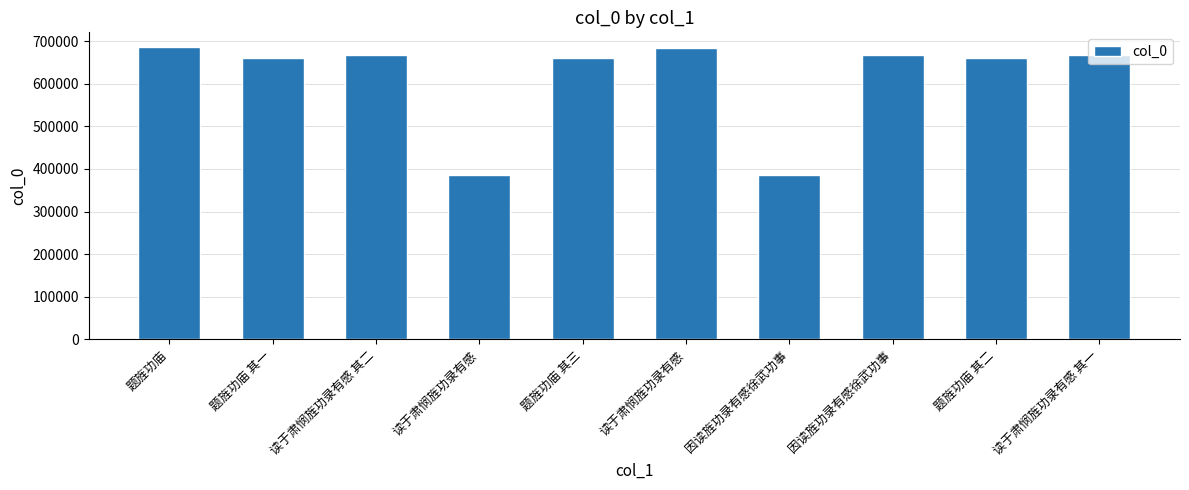

What is the label of the 4th bar from the right?

因读旌功录有感徐武功事